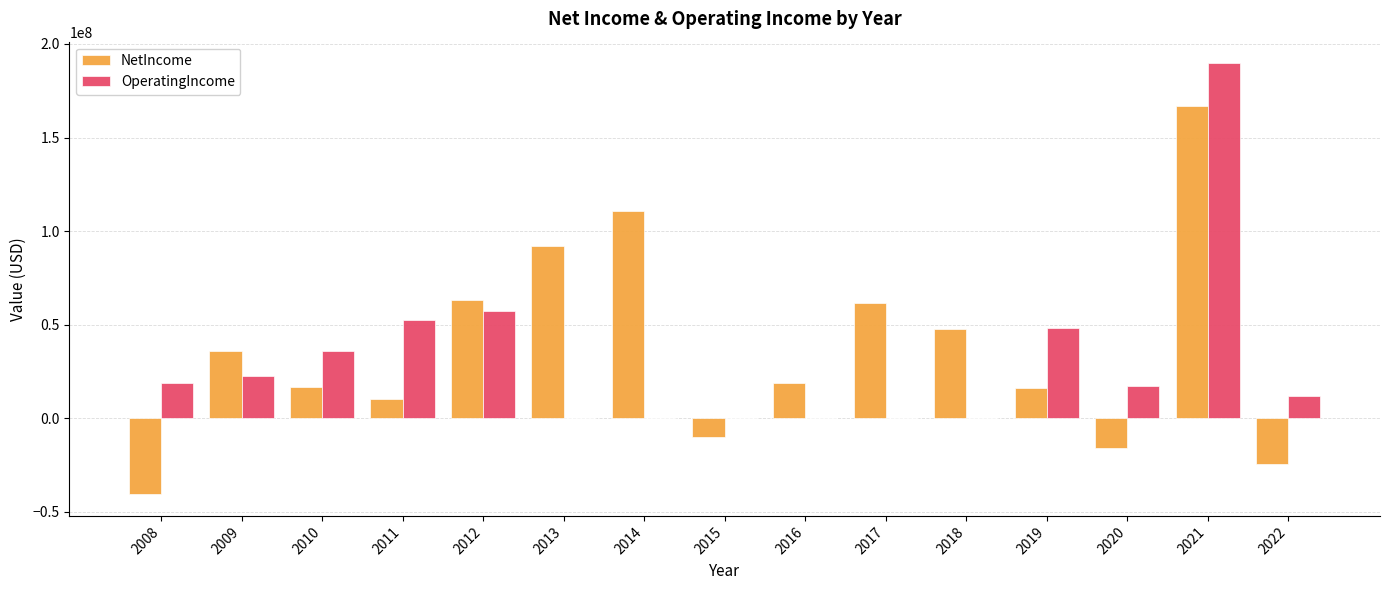

At which category is the sum across all series the highest?

2021